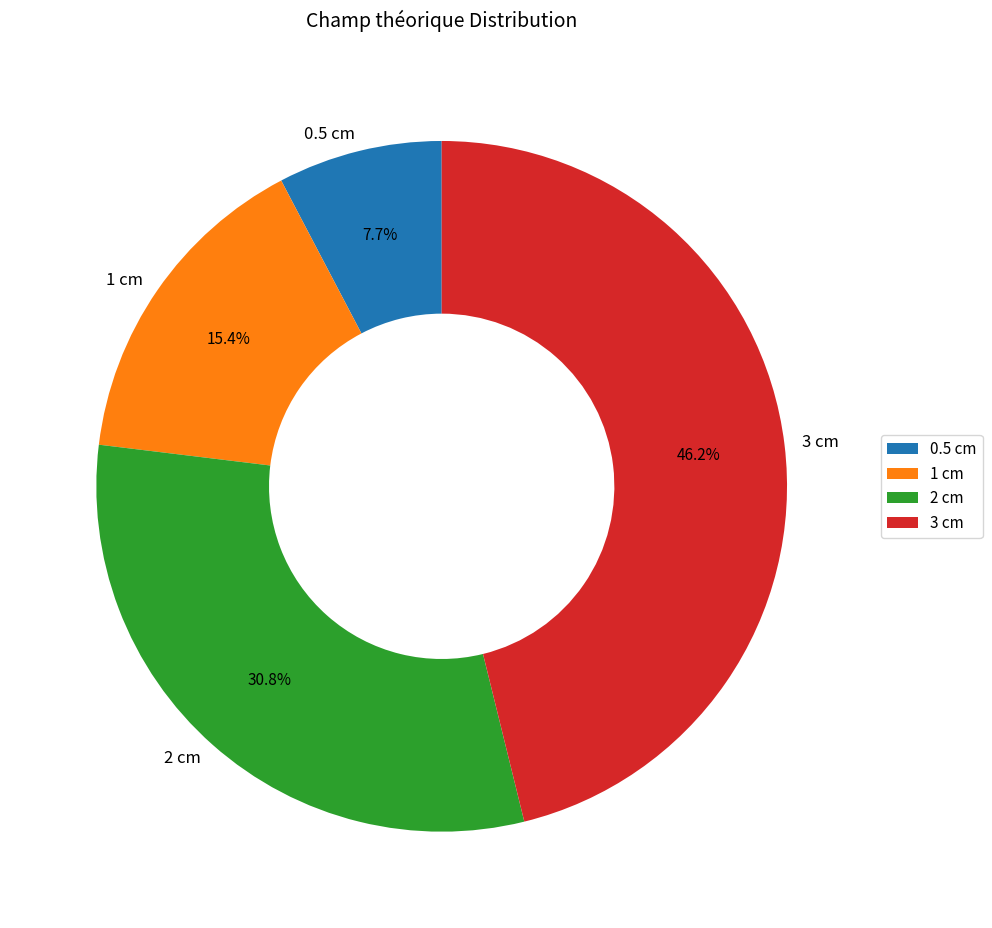

Between 0.5 cm and 3 cm, which is larger?

3 cm